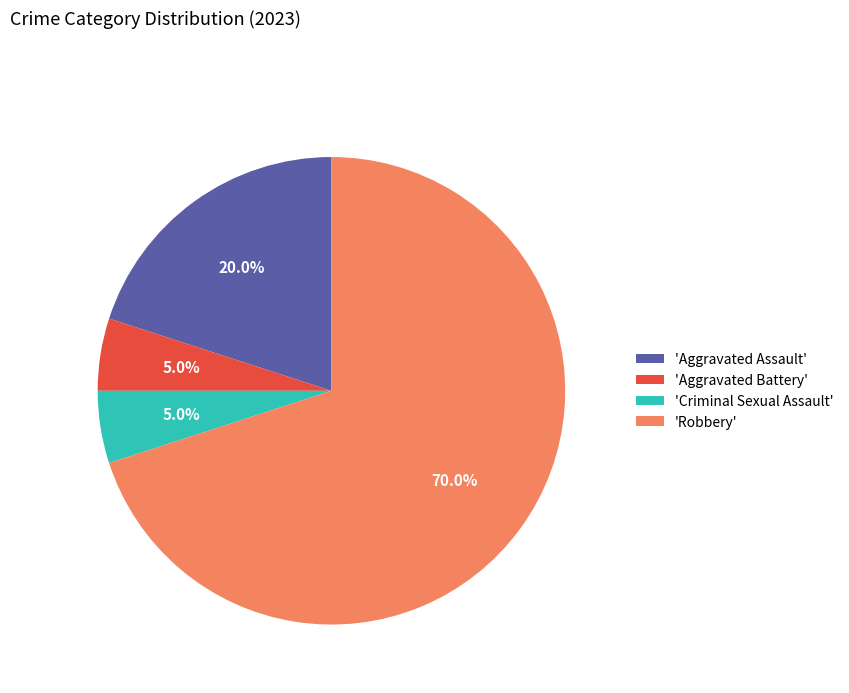

Which category has the biggest portion of the pie?

'Robbery'